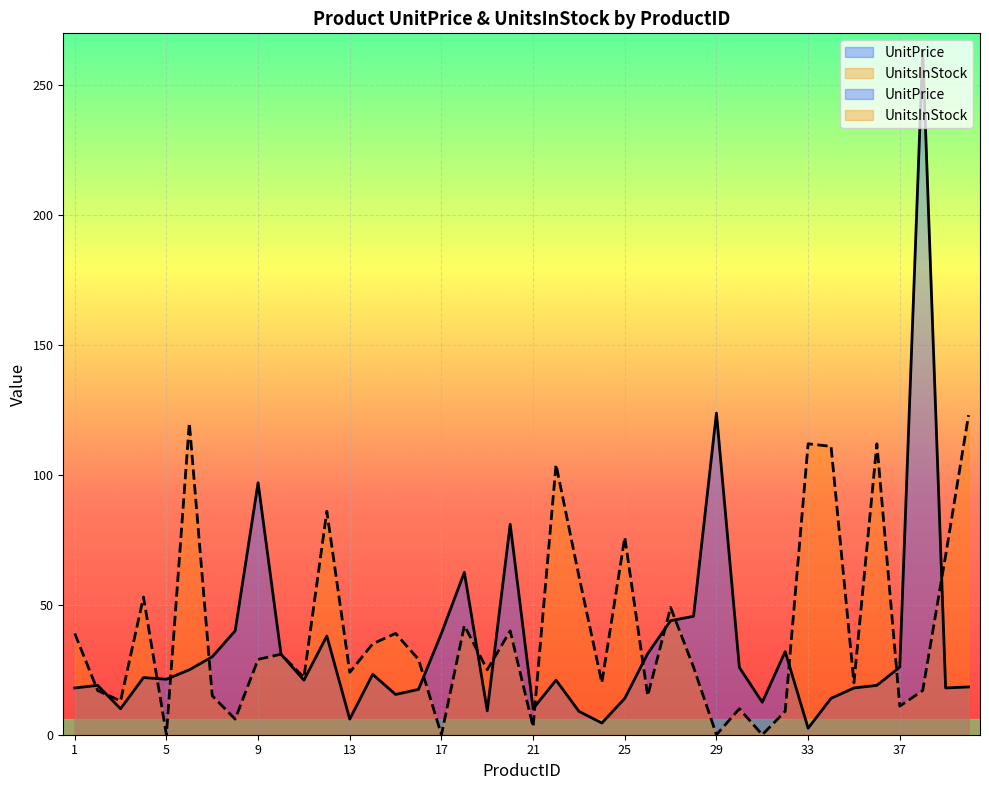

What is the difference between the UnitsInStock values at 1 and 17?

39.0